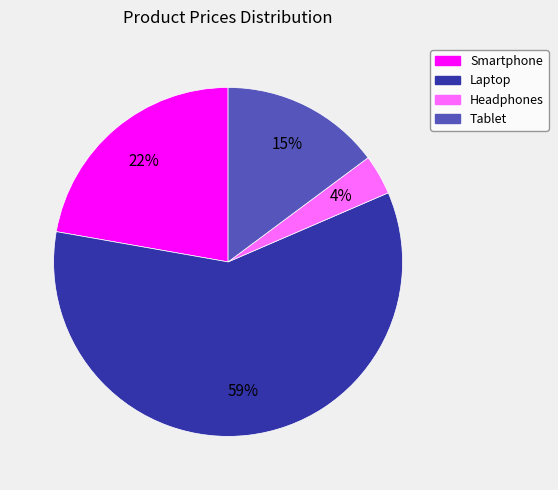

Combined, do Smartphone and Tablet account for over 50%?

No